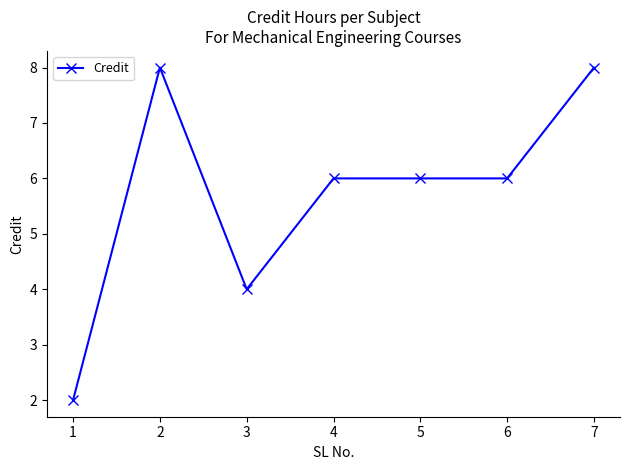

Is it true that the value at 3 is 4?

True